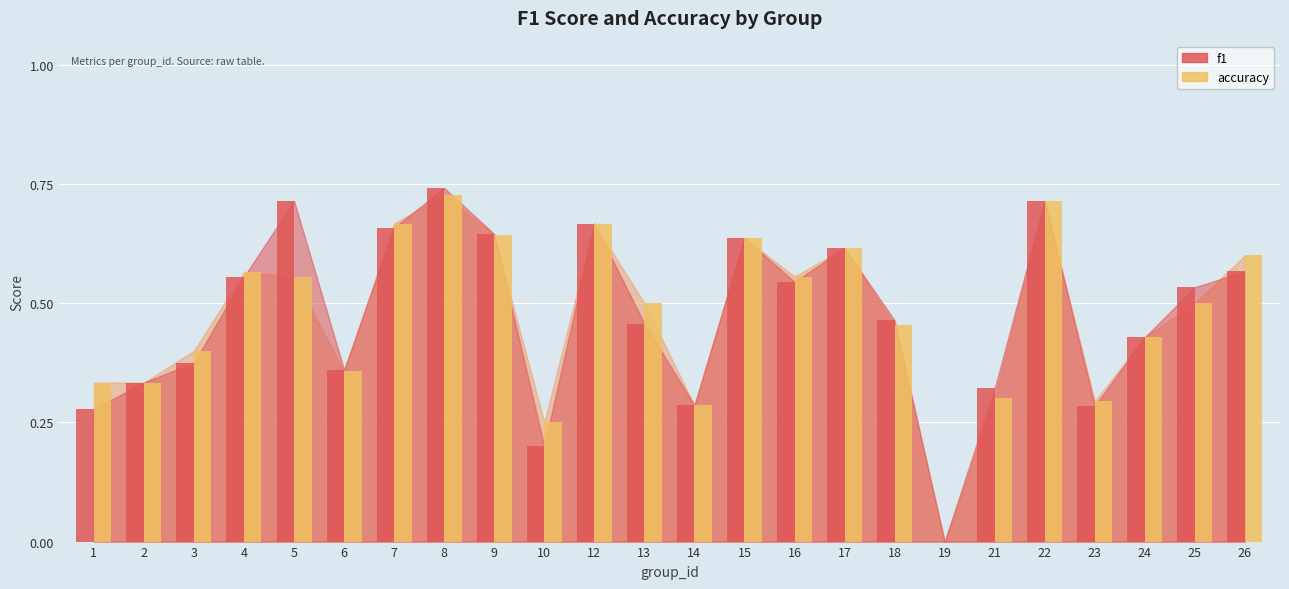

List the labels in order of f1 value, largest first.

8, 5, 22, 12, 7, 9, 15, 17, 26, 4, 16, 25, 18, 13, 24, 3, 6, 2, 21, 14, 23, 1, 10, 19